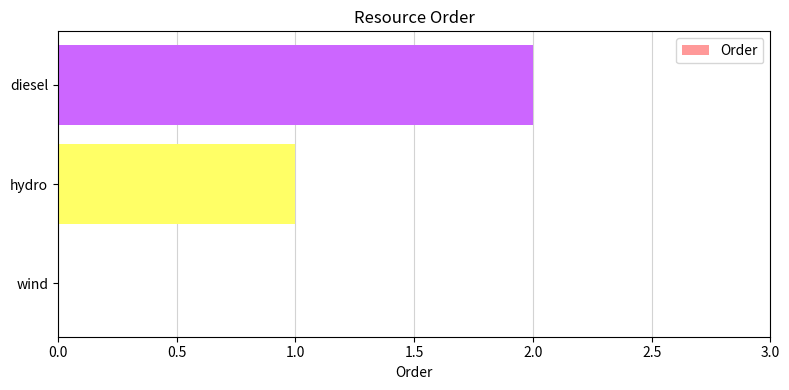

The chart shows a value of 0 at wind. True or false?

True